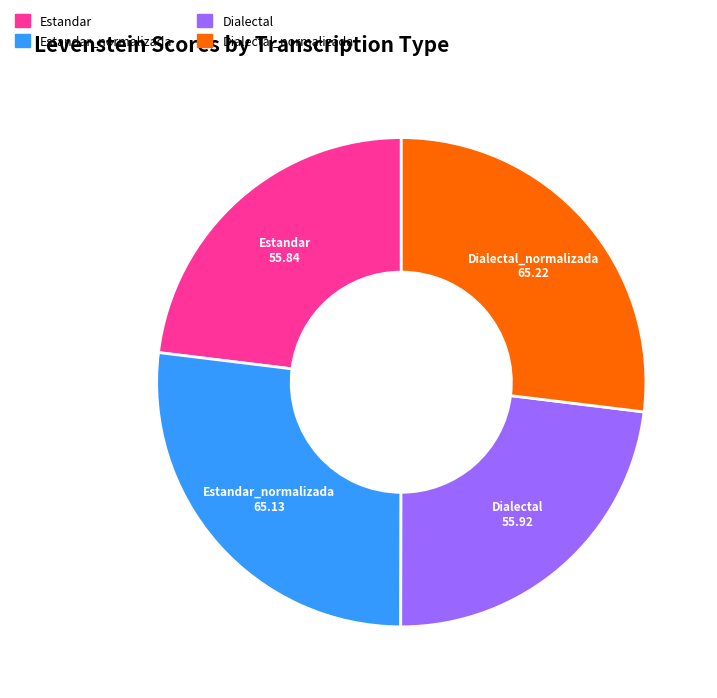

Is there any slice that represents more than half of the pie?

No